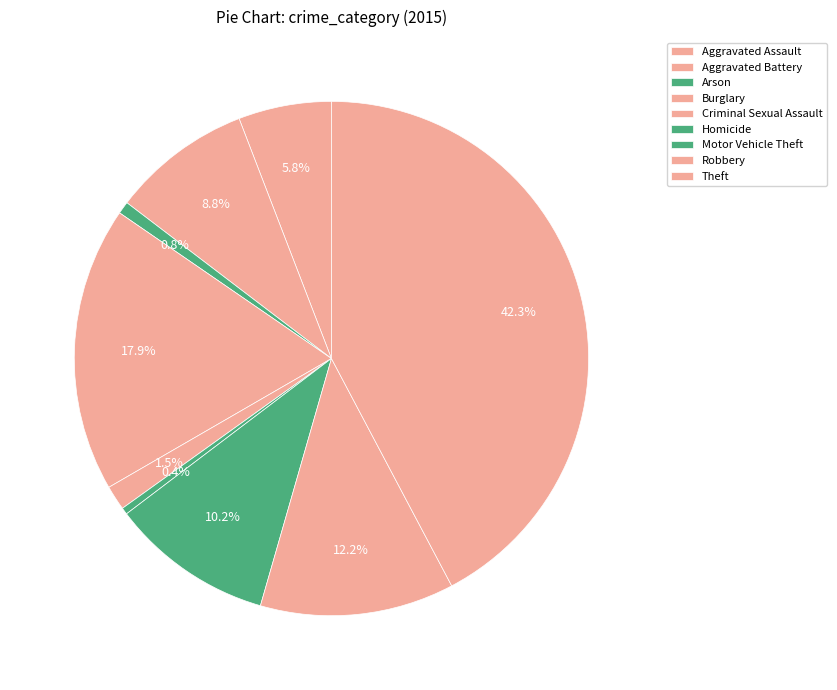

What is the smallest slice in the pie chart?

Homicide